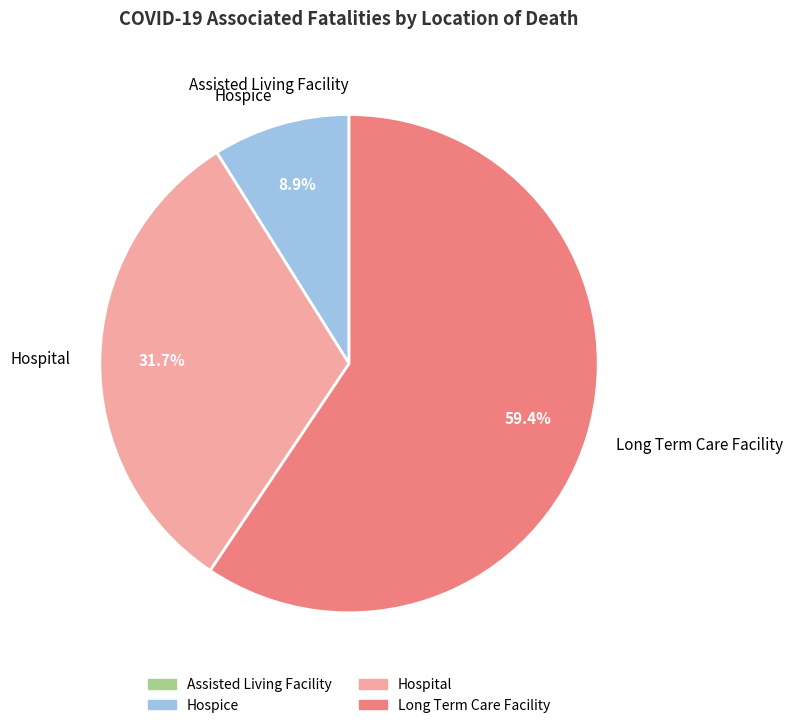

Which slice is the largest?

Long Term Care Facility